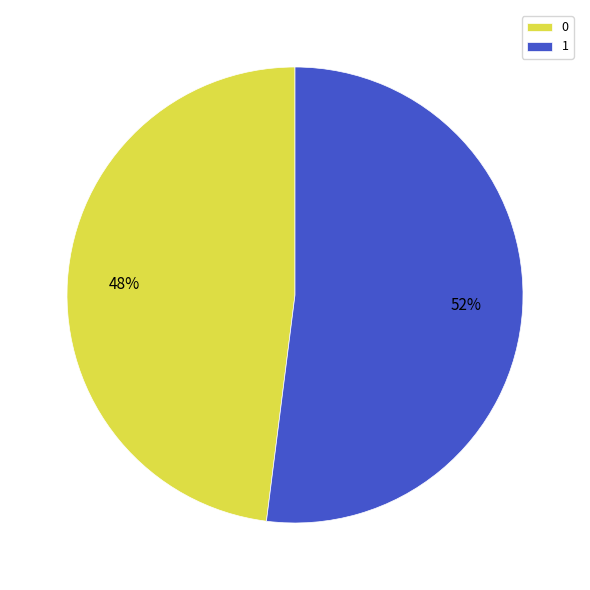

Approximately how many times larger is the value at 1 compared to 0?

1.1